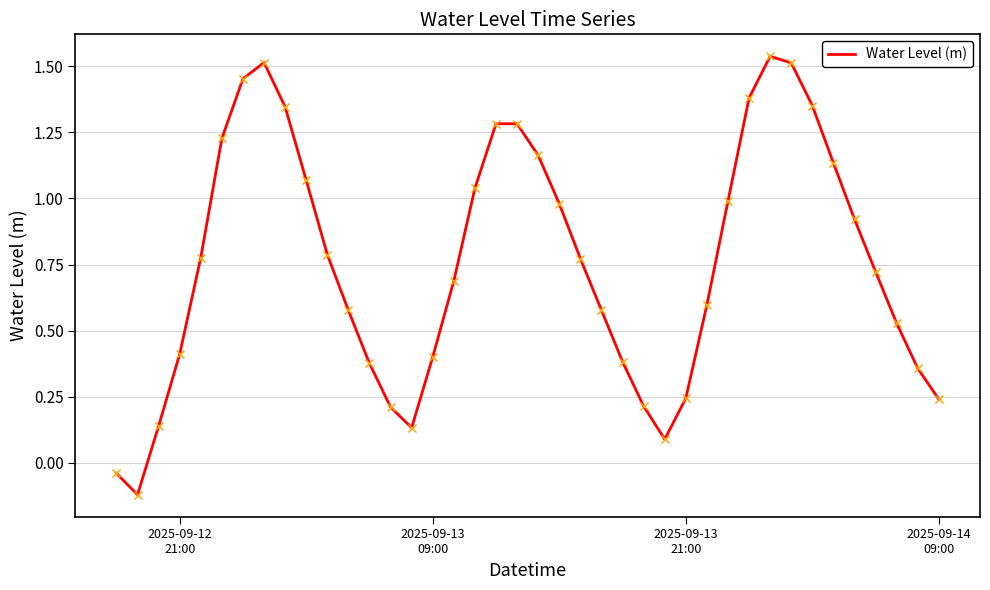

What is the difference between the maximum and minimum values?

1.7